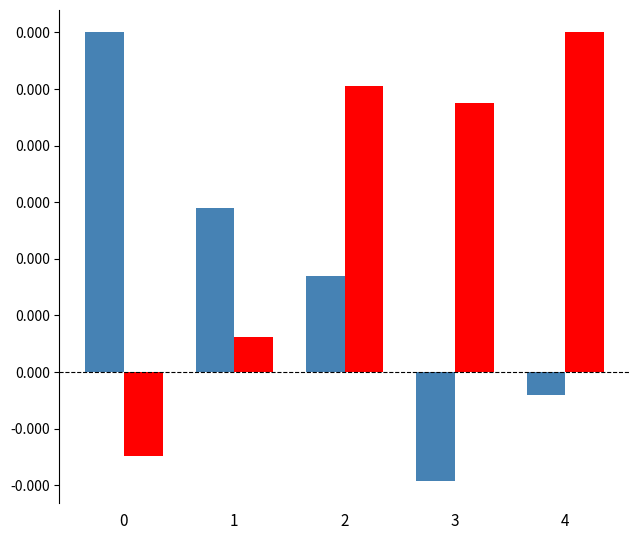

Which has a higher value, 3 or 2?

2